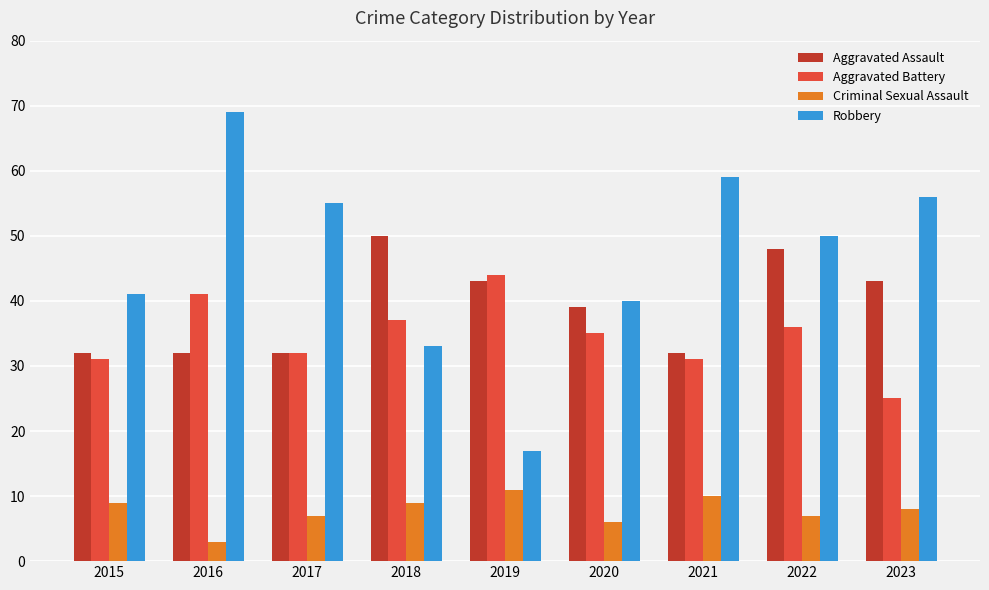

The Criminal Sexual Assault series shows 10 at 2021. True or false?

True